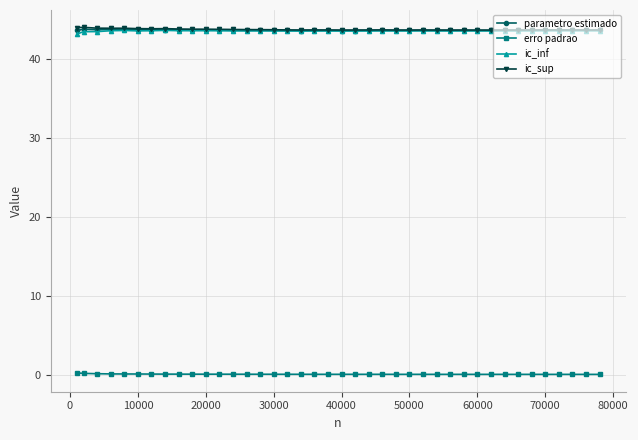

What is the maximum value for ic_sup?

44.0